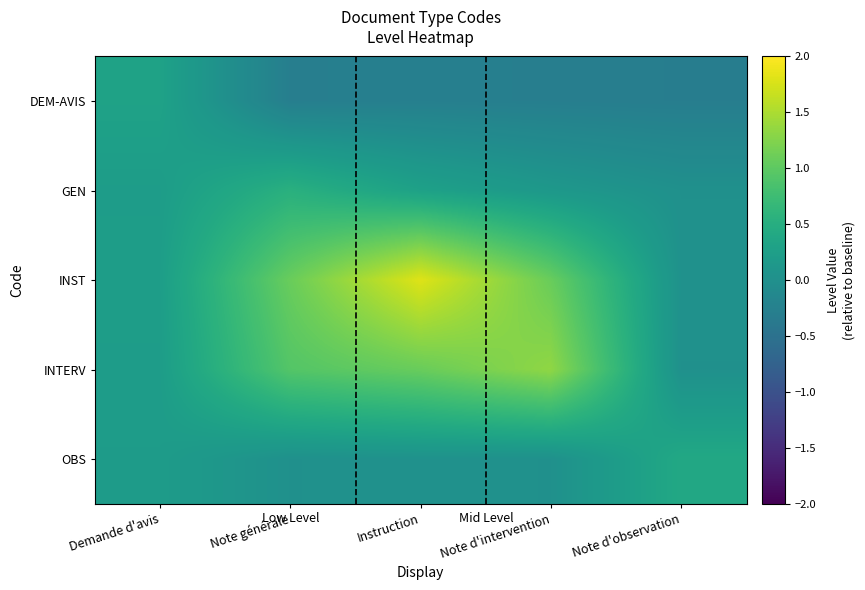

Which series has the largest total across all categories?

INST